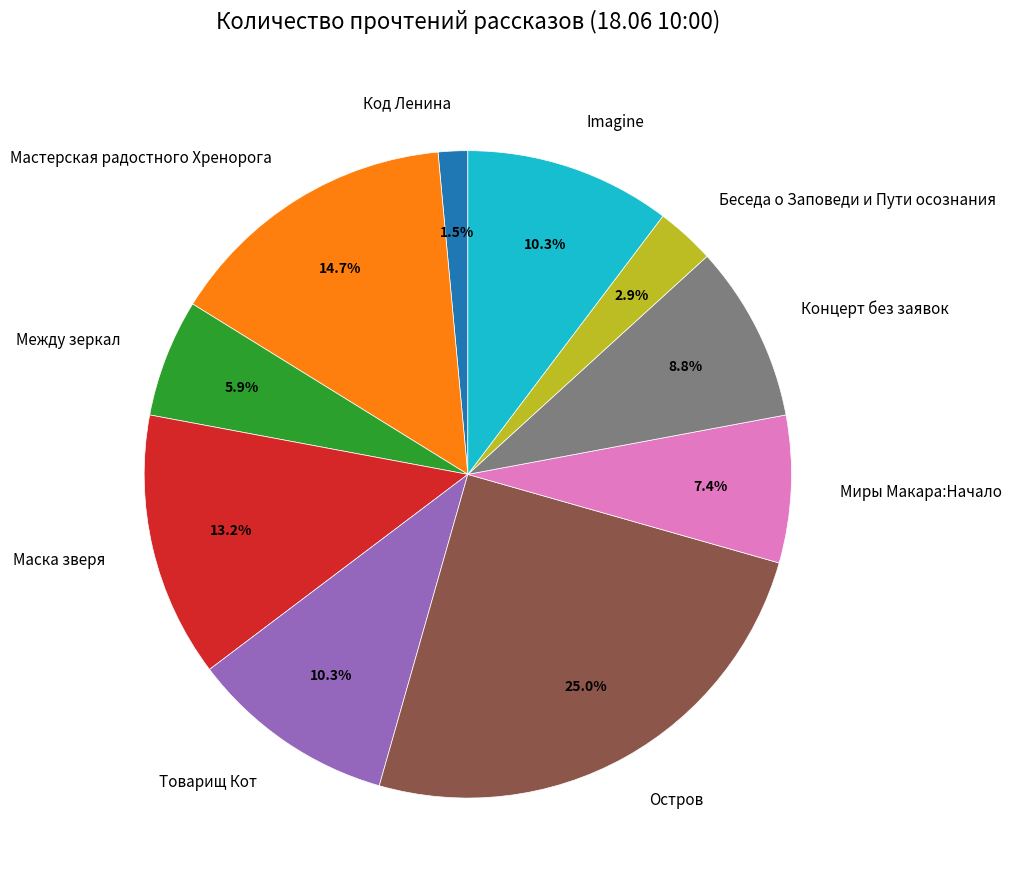

Which has a higher value, Концерт без заявок or Беседа о Заповеди и Пути осознания?

Концерт без заявок